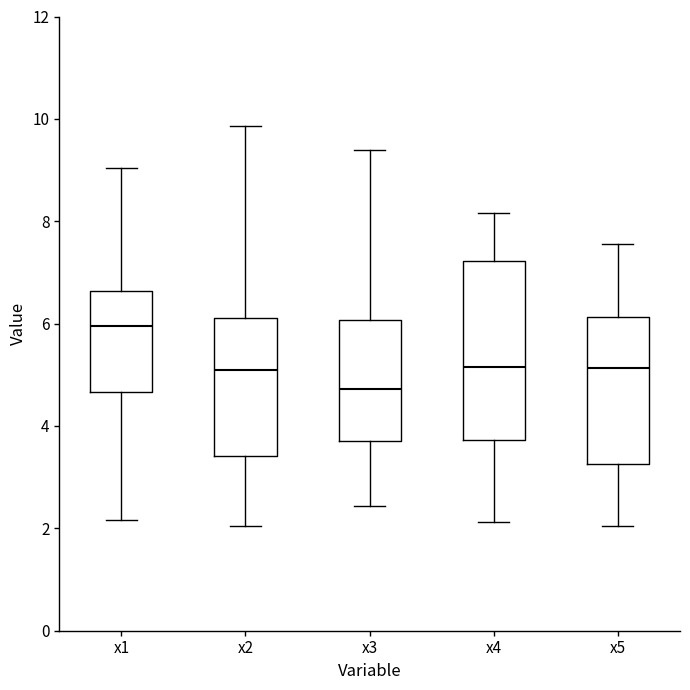

Which box's median line is the highest?

x1